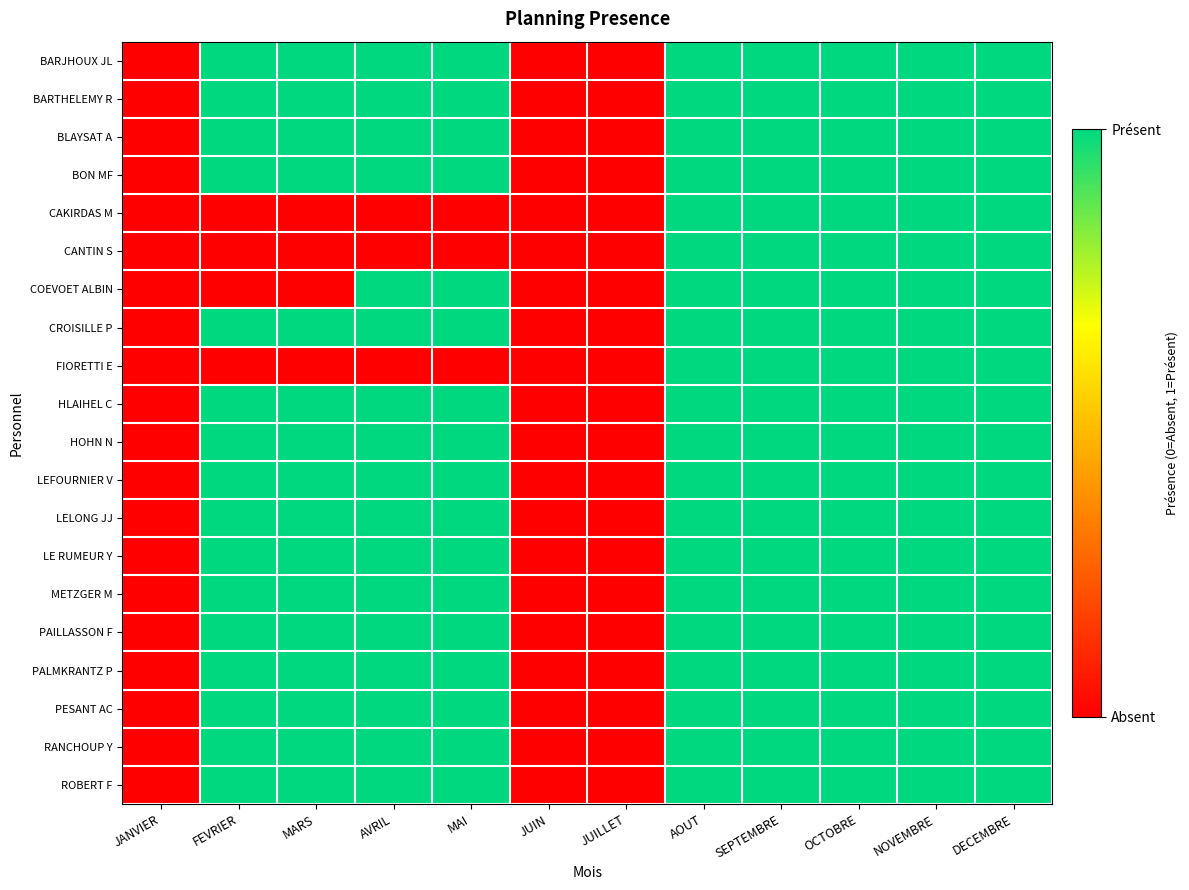

How many categories are shown in the chart?

12